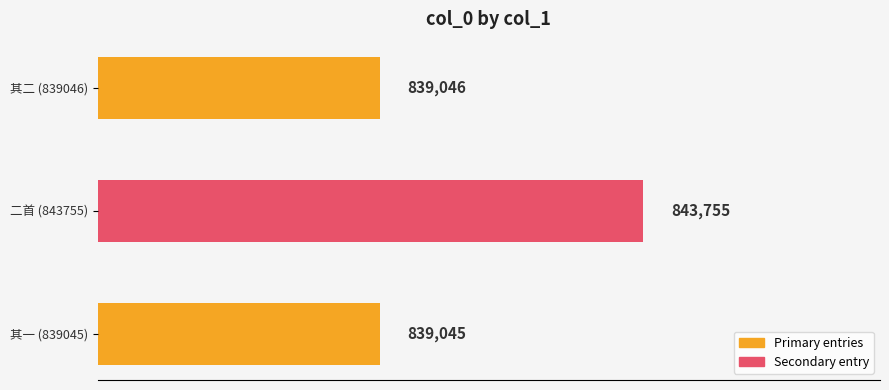

What is the change in value from 二首 (843755) to 其二 (839046)?

-4709